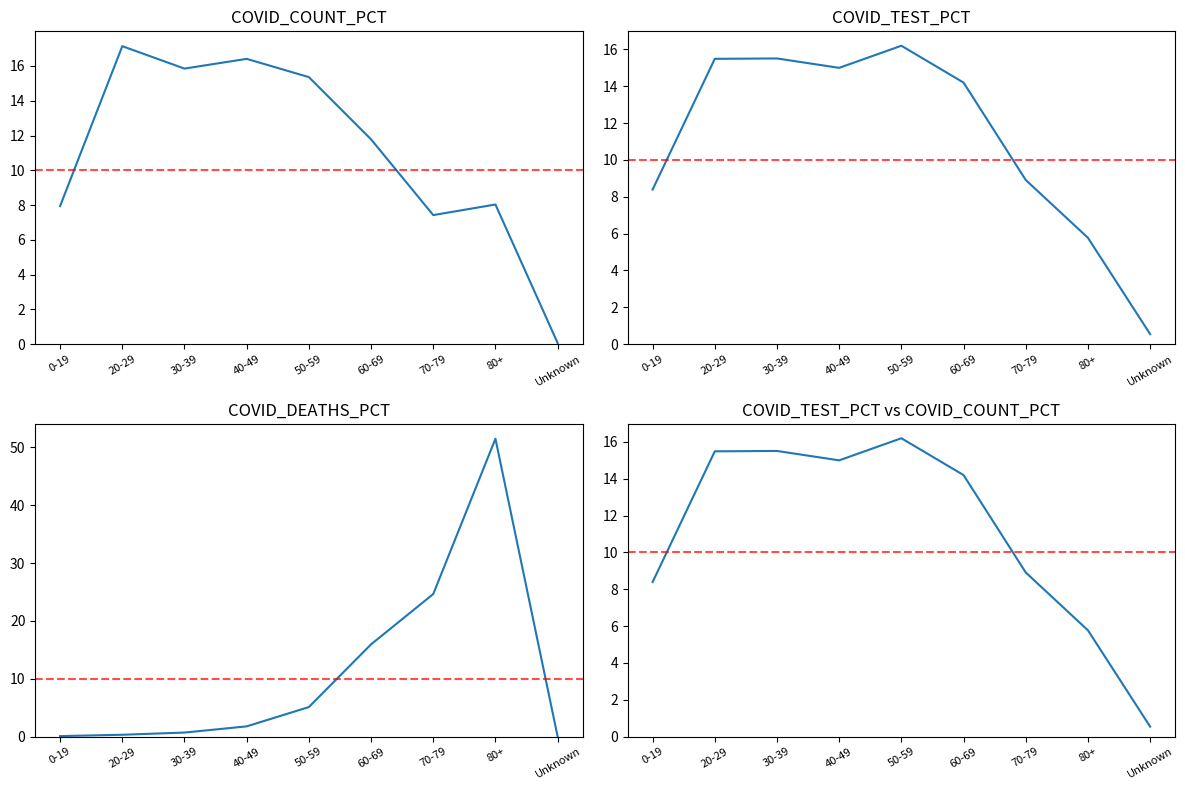

Which series changed the most between 20-29 and 60-69?

COVID_DEATHS_PCT